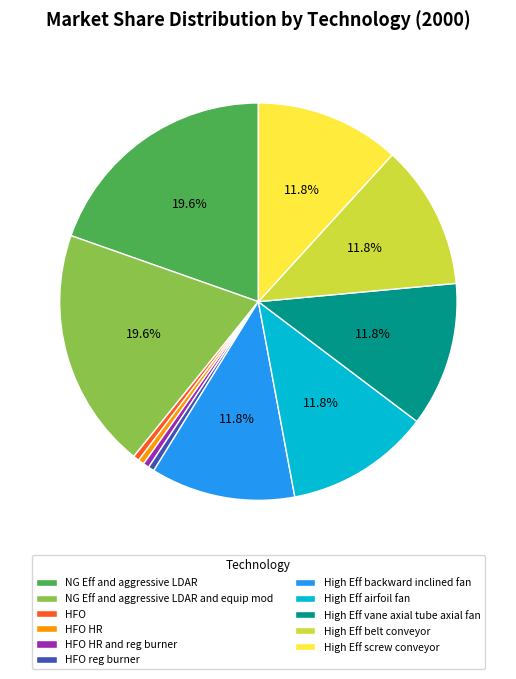

Is the sum of HFO and High Eff backward inclined fan greater than half?

No